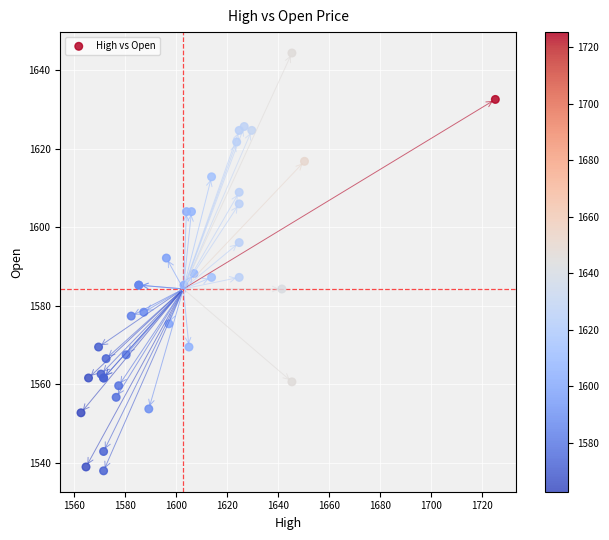

What Y value in the scatter plot is closest to 1591?

1592.2